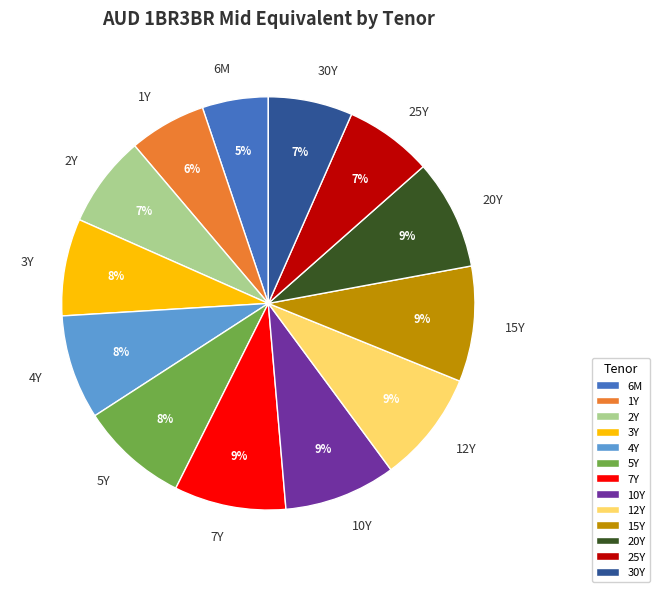

To the nearest percent, what is the average slice percentage?

8%